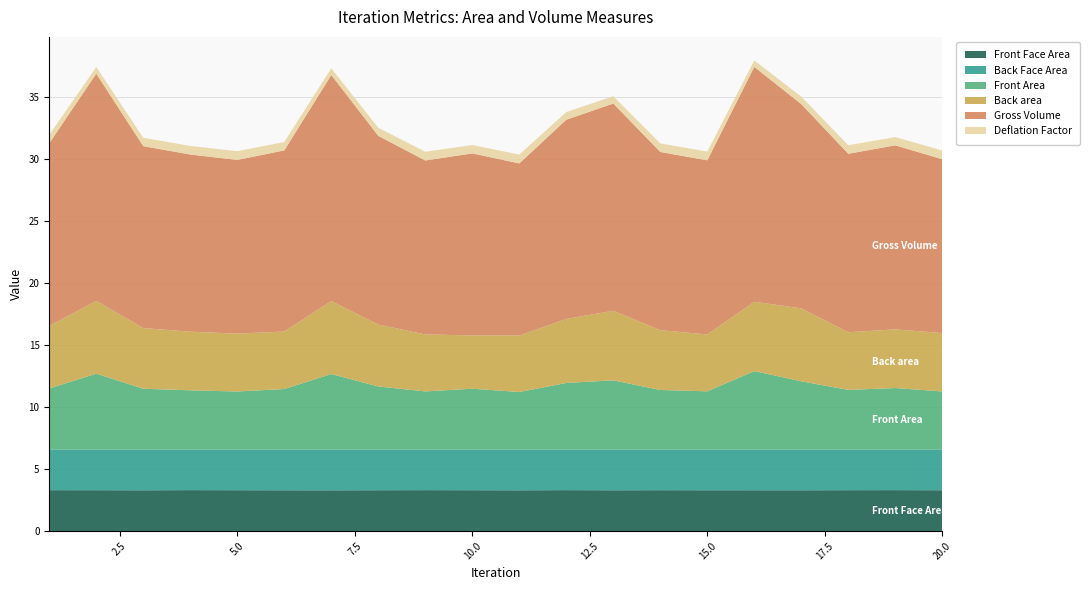

Reading right to left, list all the values displayed in this chart.

Front Face Area: 20=3.3	19=3.3	18=3.3	17=3.3	16=3.3	15=3.3	14=3.3	13=3.3	12=3.3	11=3.3	10=3.3	9=3.3	8=3.3	7=3.3	6=3.3	5=3.3	4=3.3	3=3.3	2=3.3	1=3.3
Back Face Area: 20=3.3	19=3.3	18=3.3	17=3.3	16=3.3	15=3.3	14=3.3	13=3.3	12=3.3	11=3.3	10=3.3	9=3.3	8=3.3	7=3.3	6=3.3	5=3.3	4=3.3	3=3.3	2=3.3	1=3.3
Front Area: 20=4.7	19=4.9	18=4.8	17=5.5	16=6.3	15=4.7	14=4.8	13=5.6	12=5.3	11=4.6	10=4.9	9=4.7	8=5.1	7=6.1	6=4.9	5=4.7	4=4.8	3=4.9	2=6.1	1=4.9
Back area: 20=4.7	19=4.7	18=4.6	17=5.9	16=5.6	15=4.6	14=4.8	13=5.6	12=5.2	11=4.5	10=4.3	9=4.6	8=5.0	7=5.9	6=4.6	5=4.7	4=4.7	3=4.9	2=5.9	1=5.0
Gross Volume: 20=14.0	19=14.8	18=14.4	17=16.4	16=18.9	15=14.0	14=14.4	13=16.7	12=16.0	11=13.9	10=14.7	9=14.0	8=15.2	7=18.2	6=14.6	5=14.0	4=14.3	3=14.7	2=18.3	1=14.7
Deflation Factor: 20=0.7	19=0.7	18=0.7	17=0.6	16=0.5	15=0.7	14=0.7	13=0.6	12=0.6	11=0.7	10=0.7	9=0.7	8=0.6	7=0.5	6=0.7	5=0.7	4=0.7	3=0.7	2=0.5	1=0.7